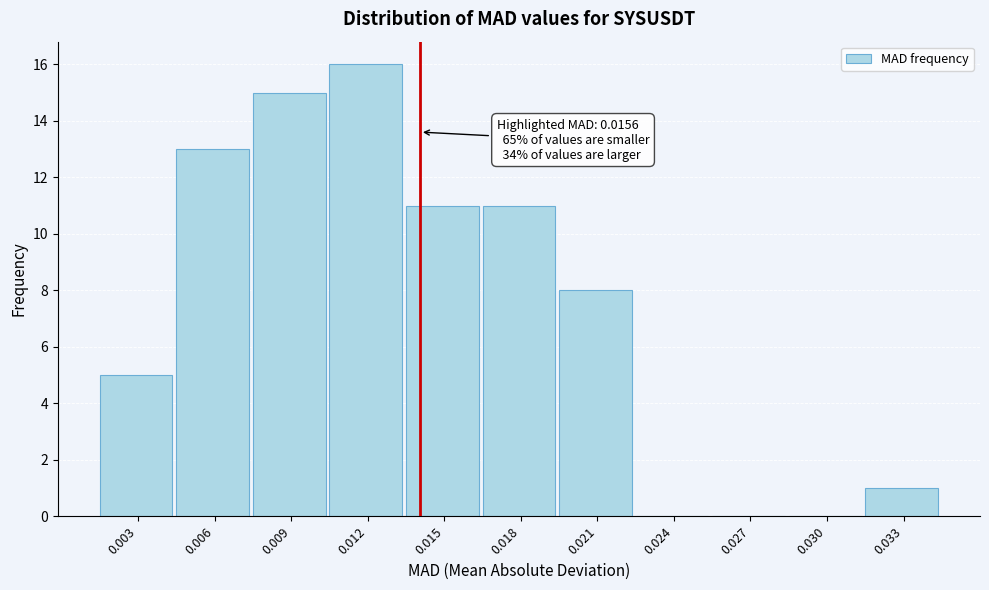

Reading right to left, list all the values displayed in this chart.

0.033=1	0.030=0	0.027=0	0.024=0	0.021=8	0.018=11	0.015=11	0.012=16	0.009=15	0.006=13	0.003=5